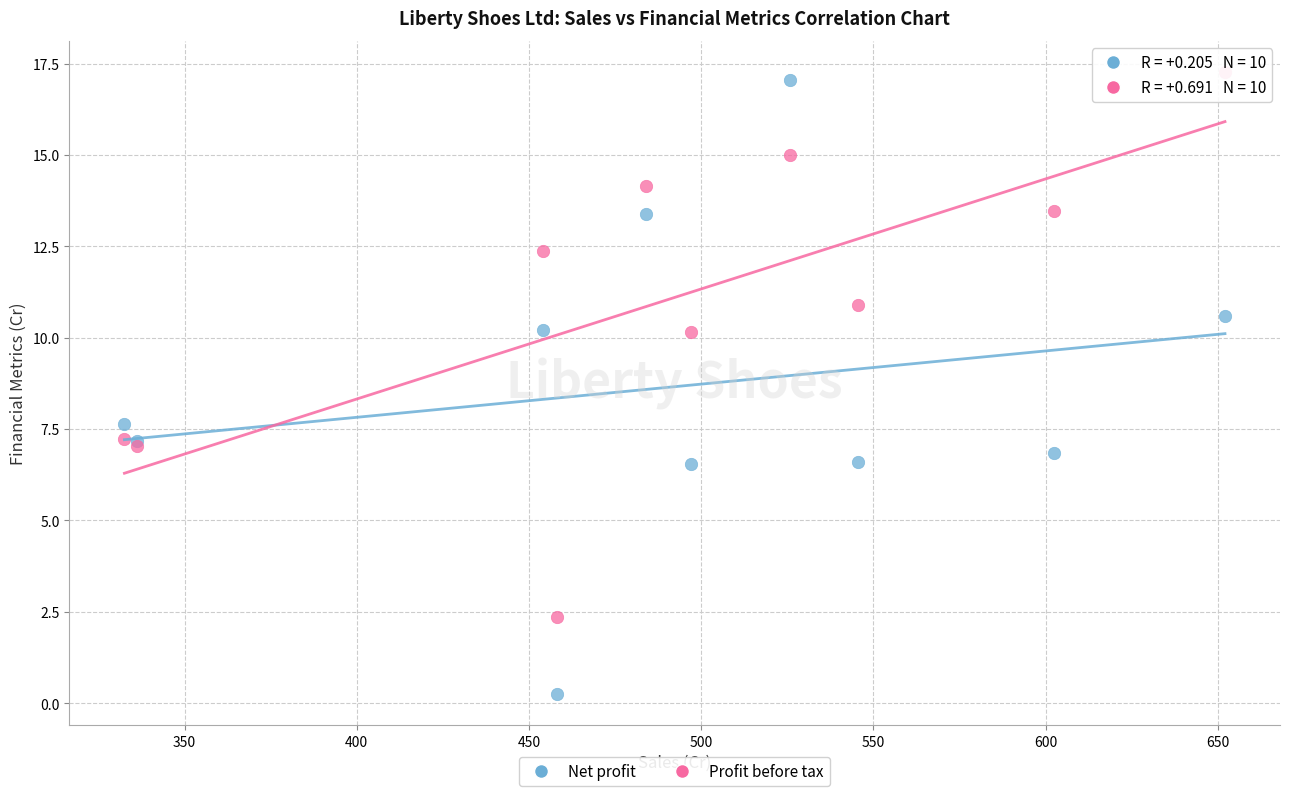

Which series reaches the minimum Y coordinate?

Net profit